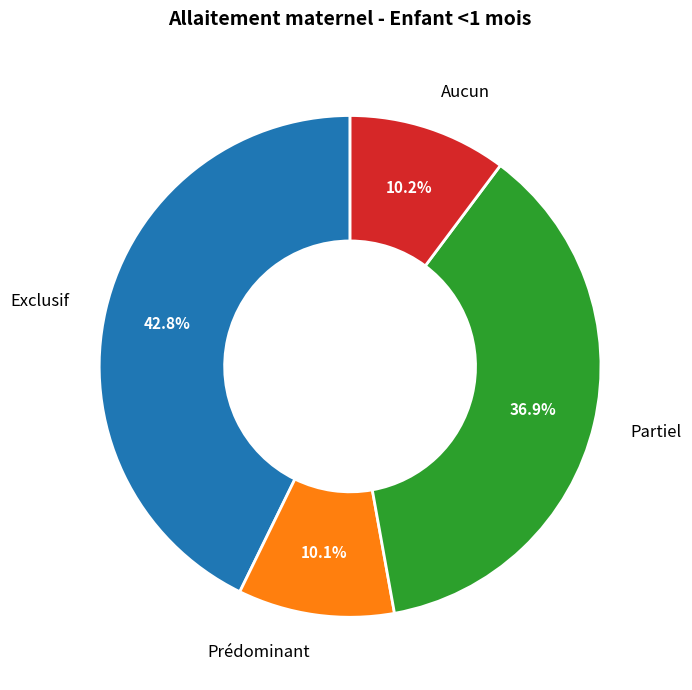

To the nearest percent, what is the difference between the largest and smallest slice percentages?

33%